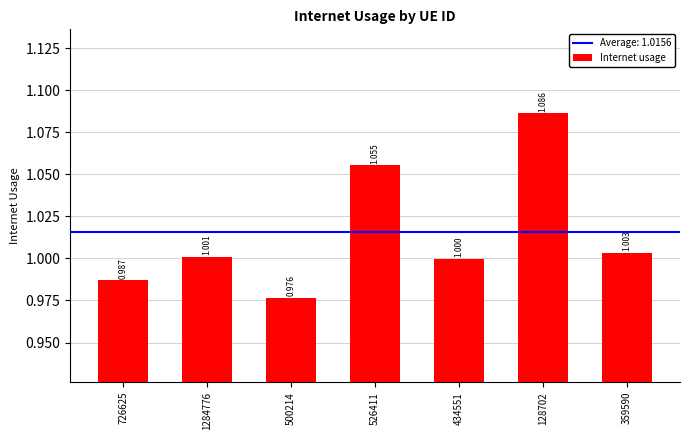

List the labels in order of value, smallest first.

500214, 726625, 434551, 1284776, 359590, 526411, 128702